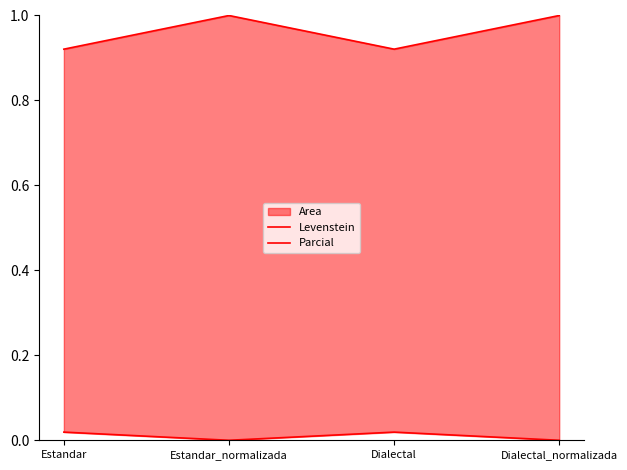

True or false: Levenstein and Parcial intersect in this chart.

False